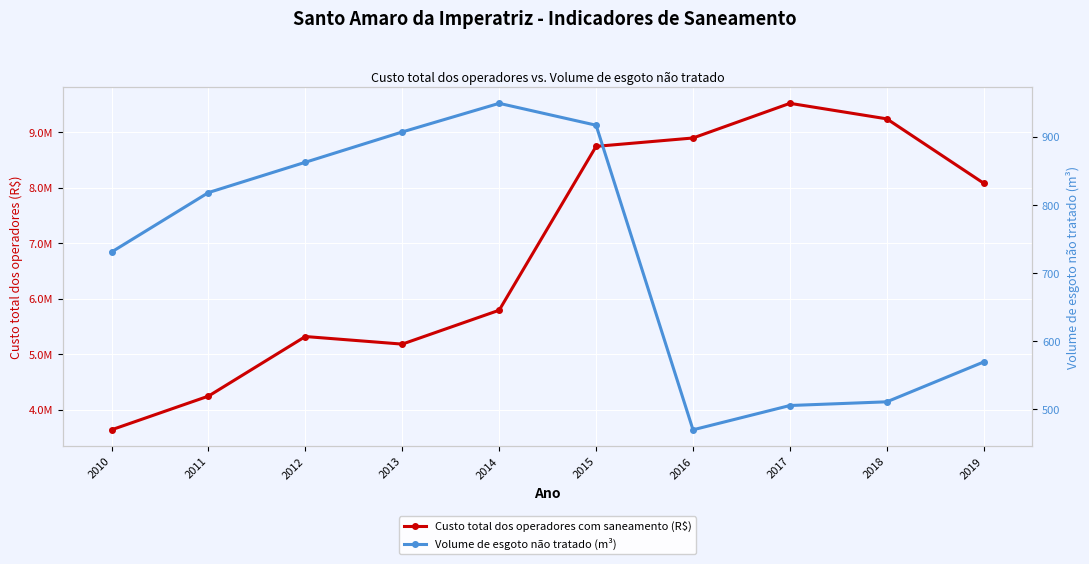

Is this an area chart (filled region under the line)?

No